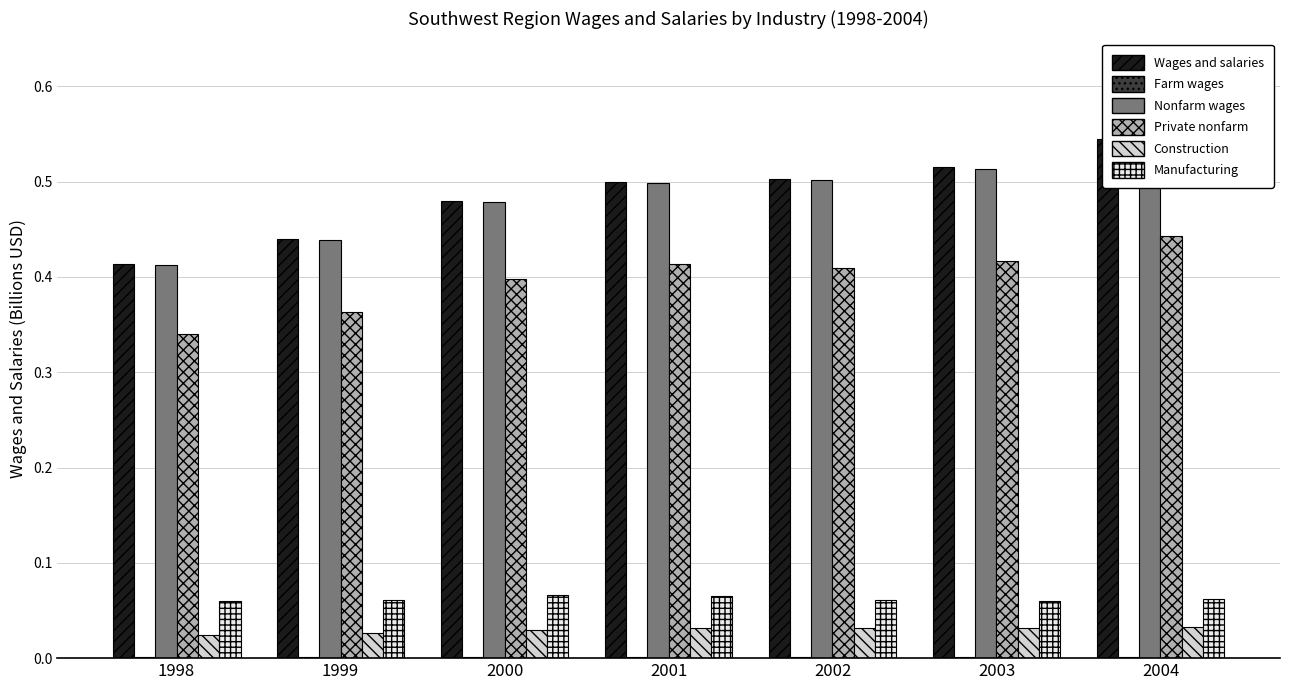

Rank the series by their maximum value, from highest to lowest.

Wages and salaries, Nonfarm wages, Private nonfarm, Manufacturing, Construction, Farm wages